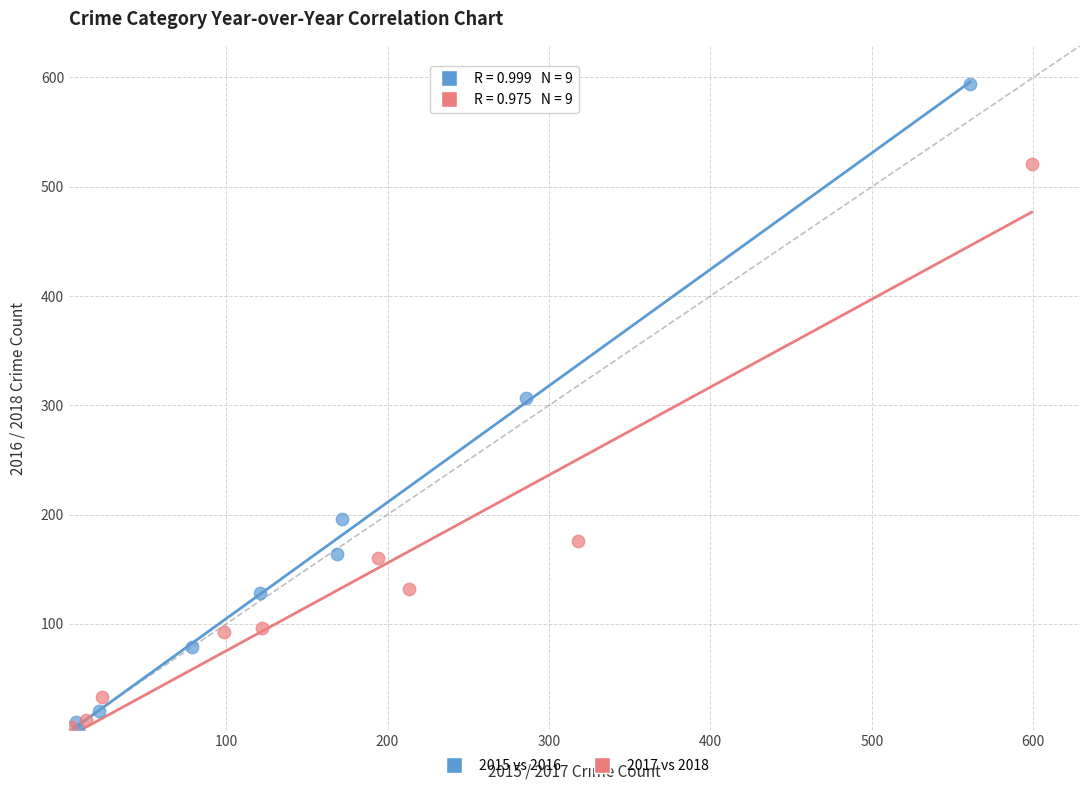

Which series reaches the maximum Y coordinate?

2015 vs 2016